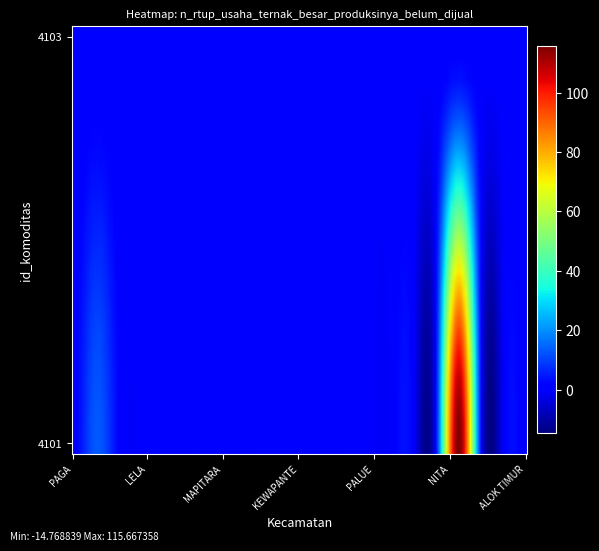

How many series are shown in this chart?

2